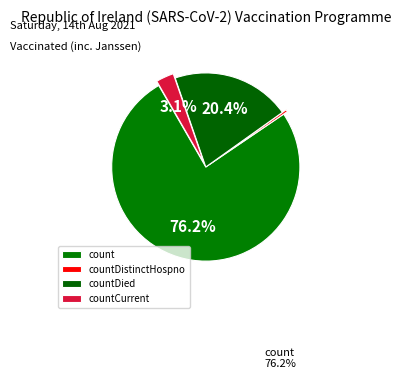

Count the number of slices in the pie.

4